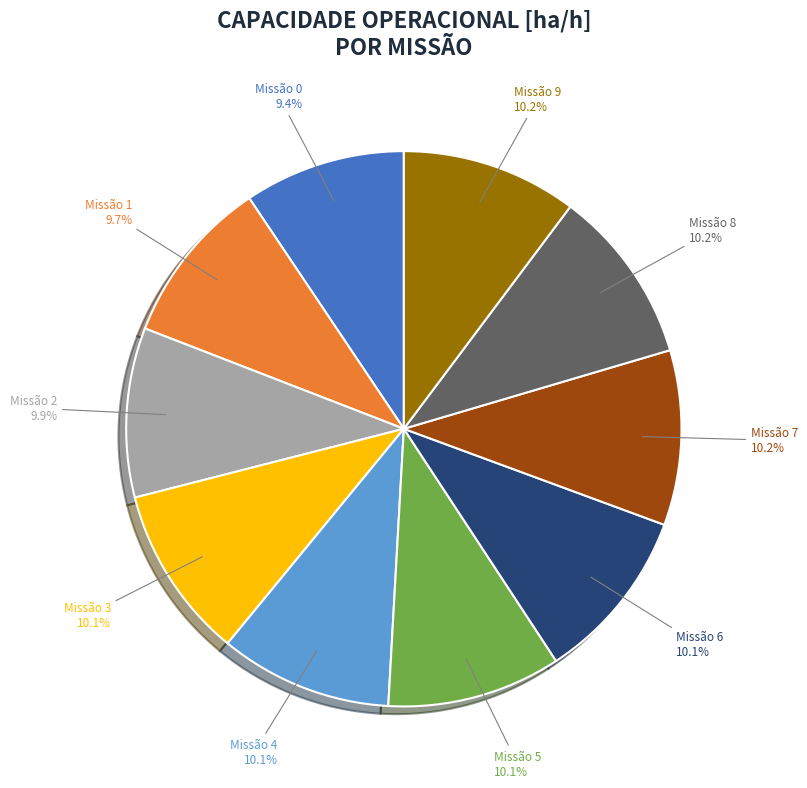

Is there a majority slice in this chart?

No